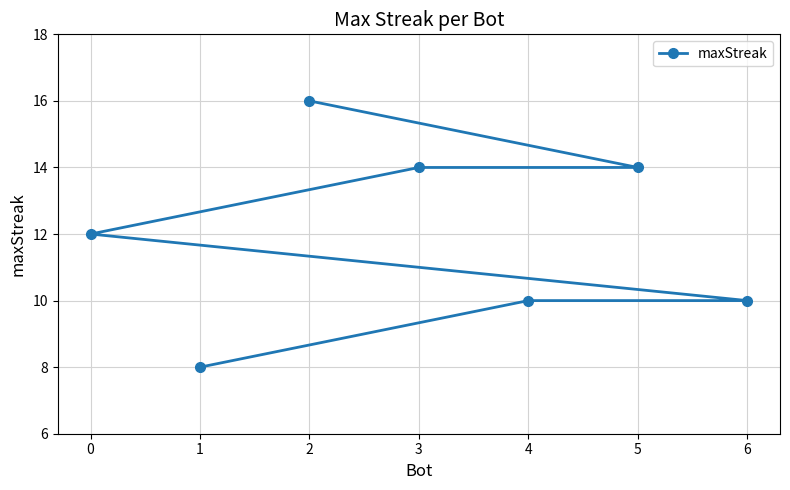

Reading right to left, what are all the values shown in this chart?

6=10	5=14	4=10	3=14	2=16	1=8	0=12